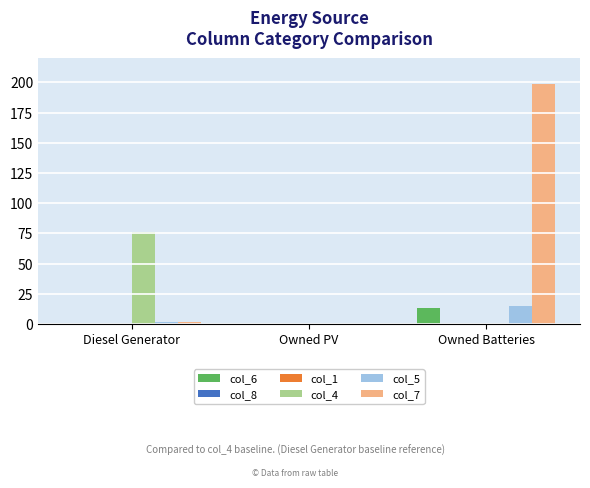

At which category is the sum across all series the highest?

Owned Batteries